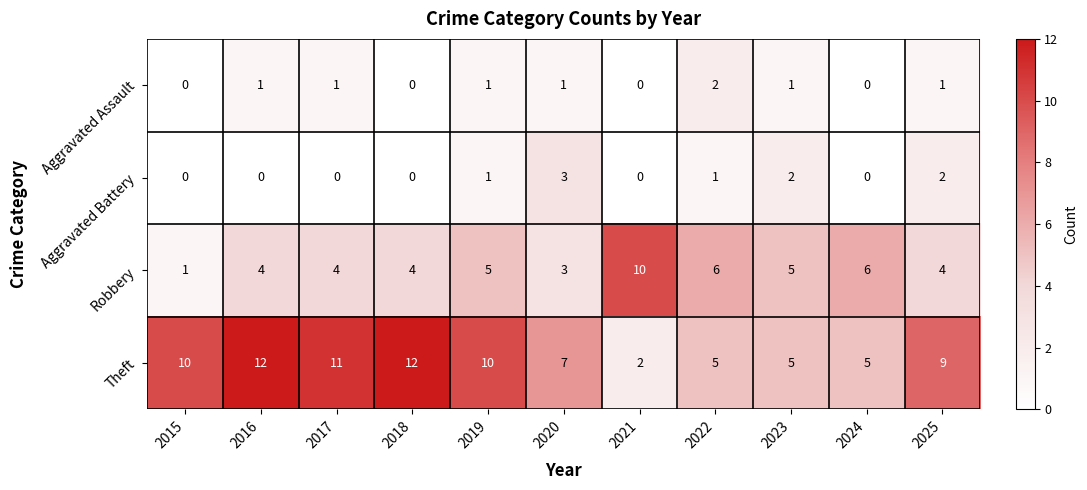

True or false: Aggravated Assault has a value of 1 at 2019.

True